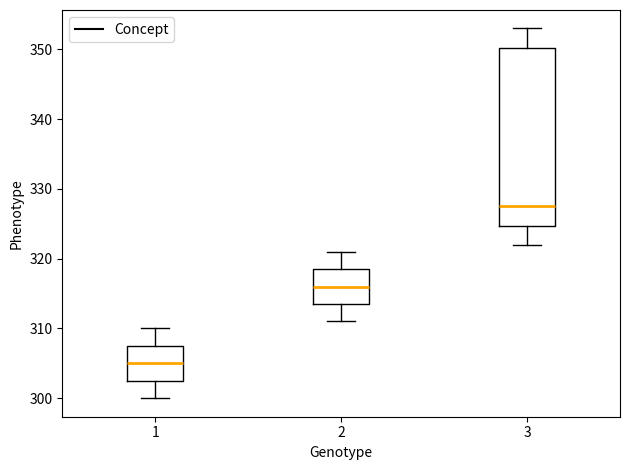

Which box's median line is the highest?

3